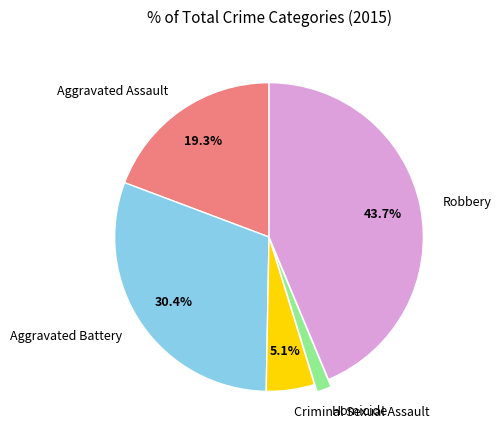

Does any single category account for the majority?

No